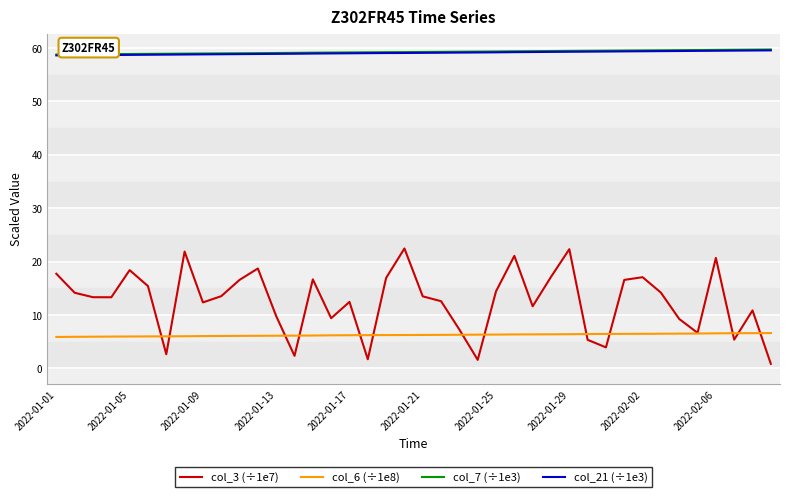

What is the greatest value displayed?

59.7